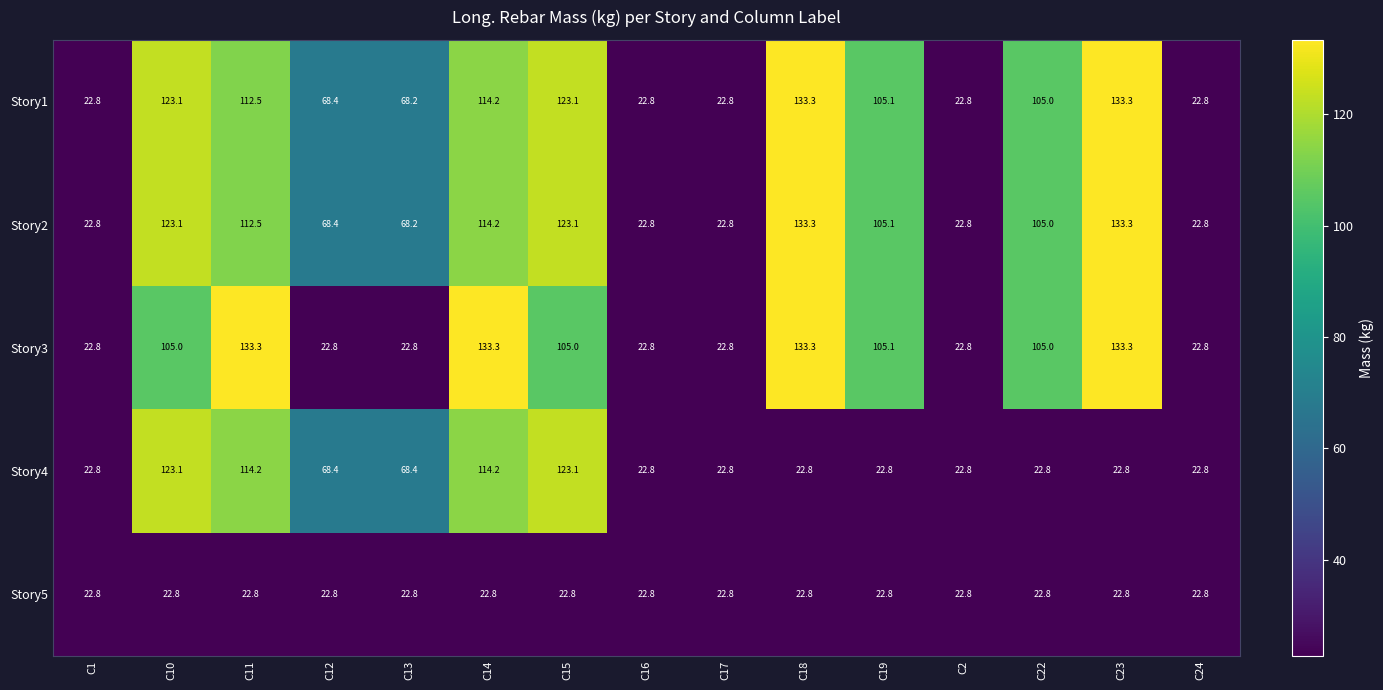

What is the difference between the highest and lowest values at C15?

100.3